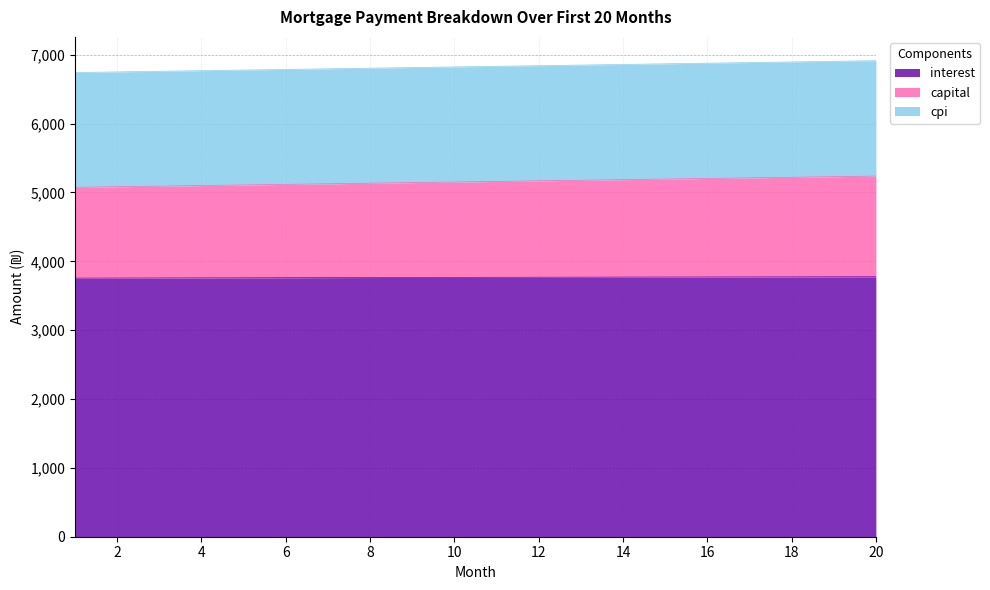

What is the total value across all series at 8?

6805.8